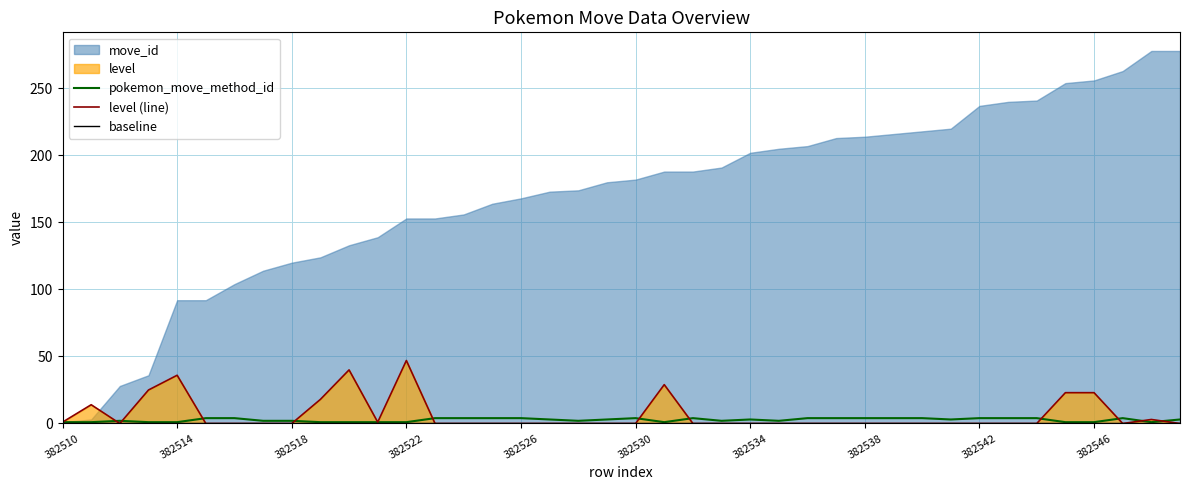

What is the maximum value for level (line)?

47.0